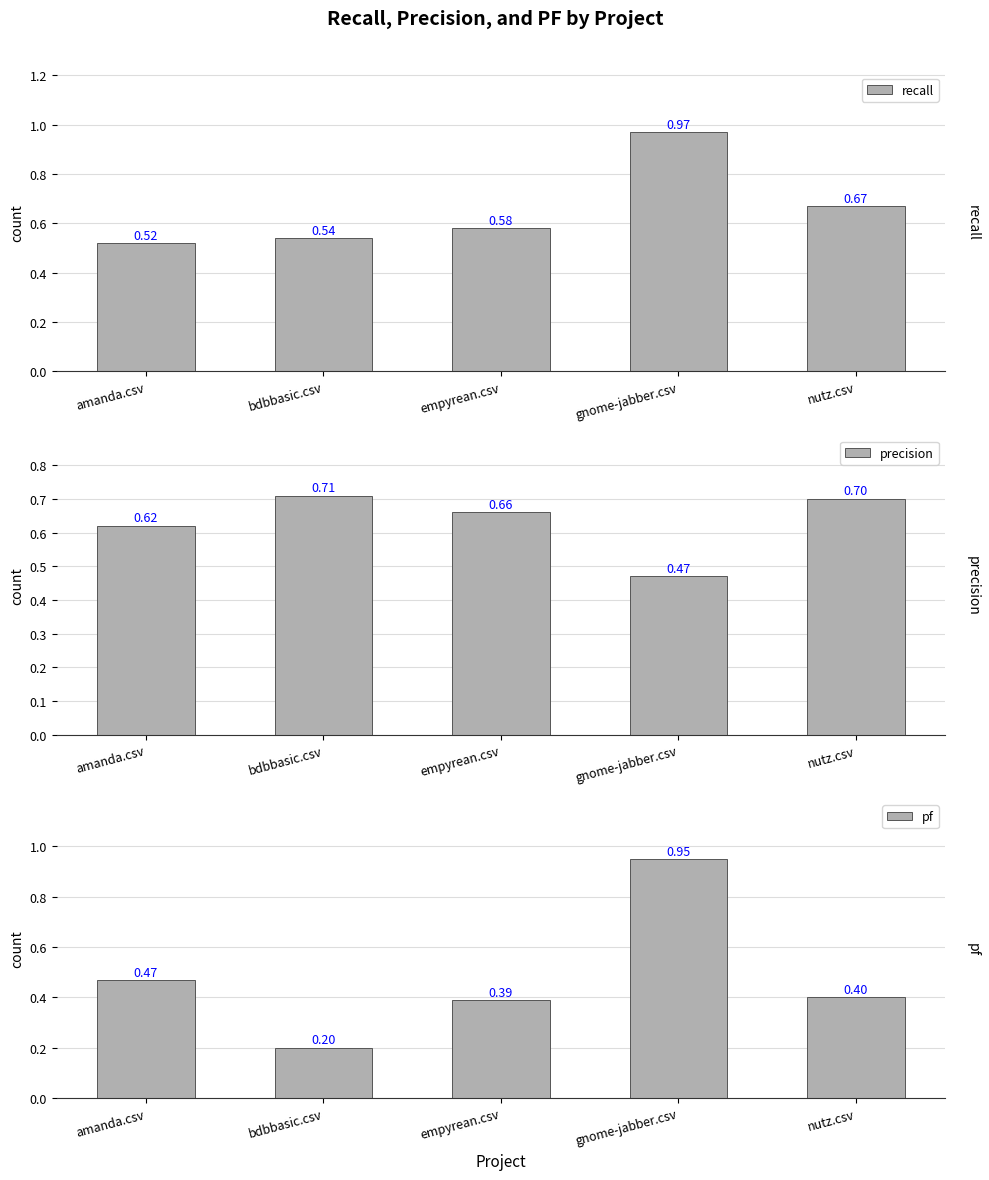

At which label is pf closest to 0?

bdbbasic.csv